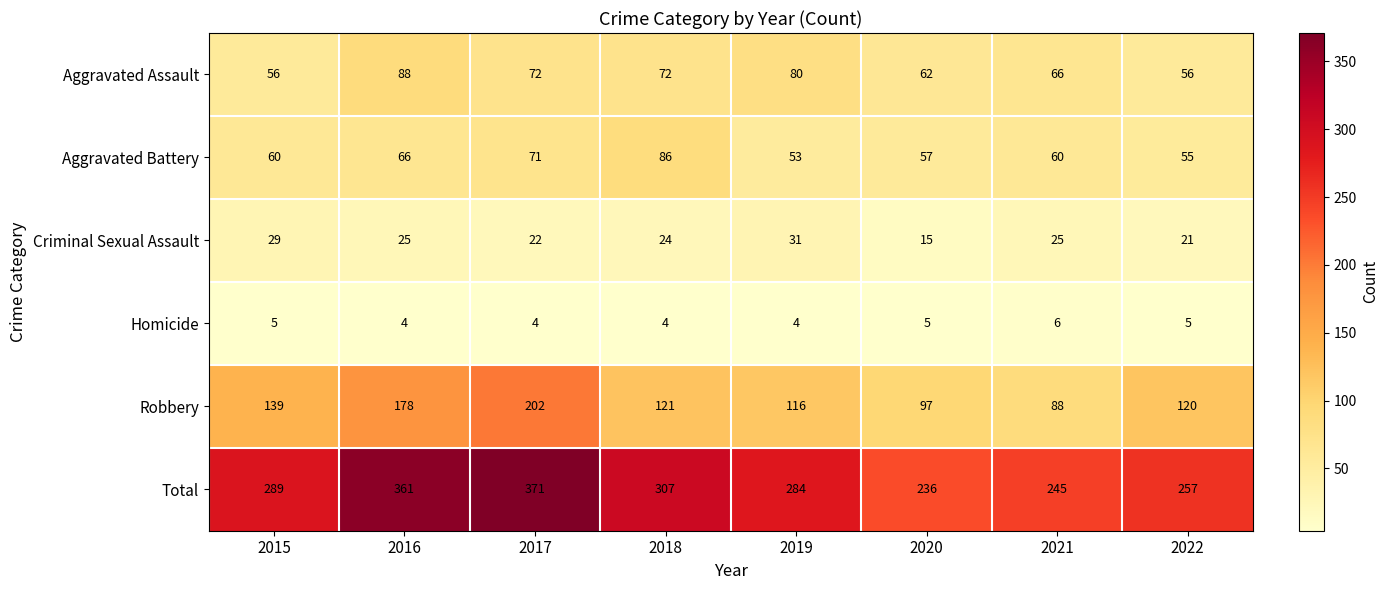

At which label does Aggravated Assault first exceed 72?

2016